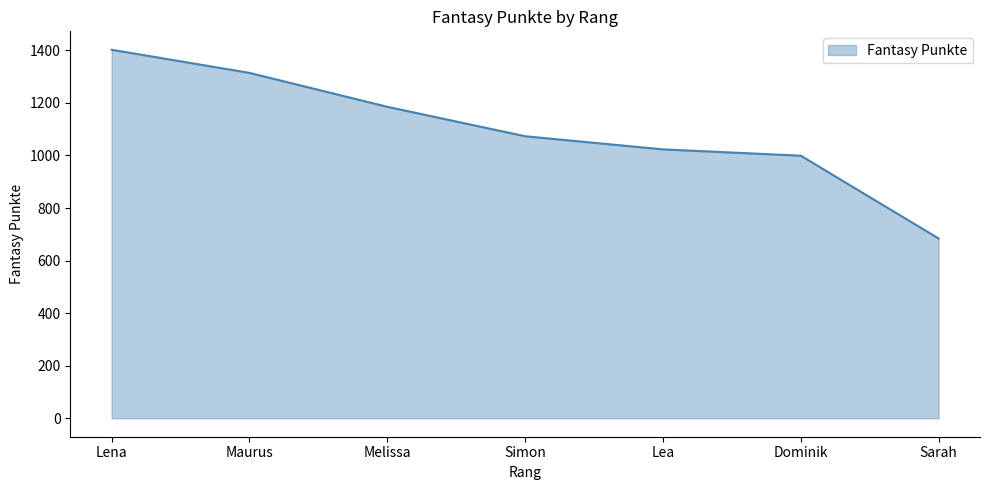

Is it true that the value at Lea is 571?

False